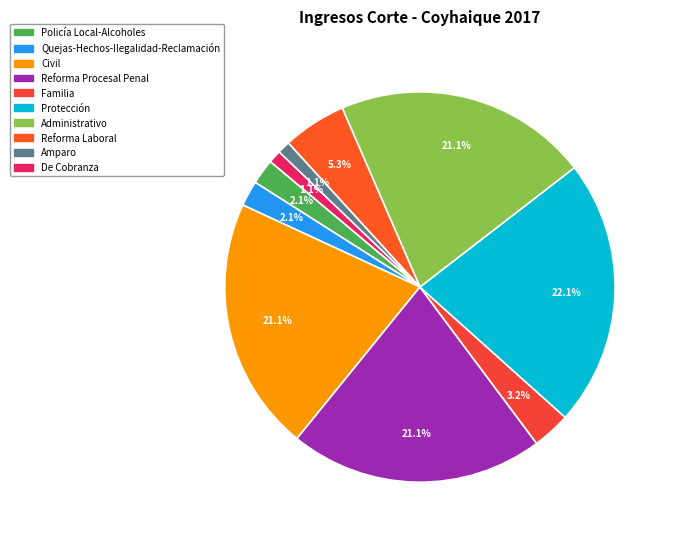

How many segments does this pie chart have?

10